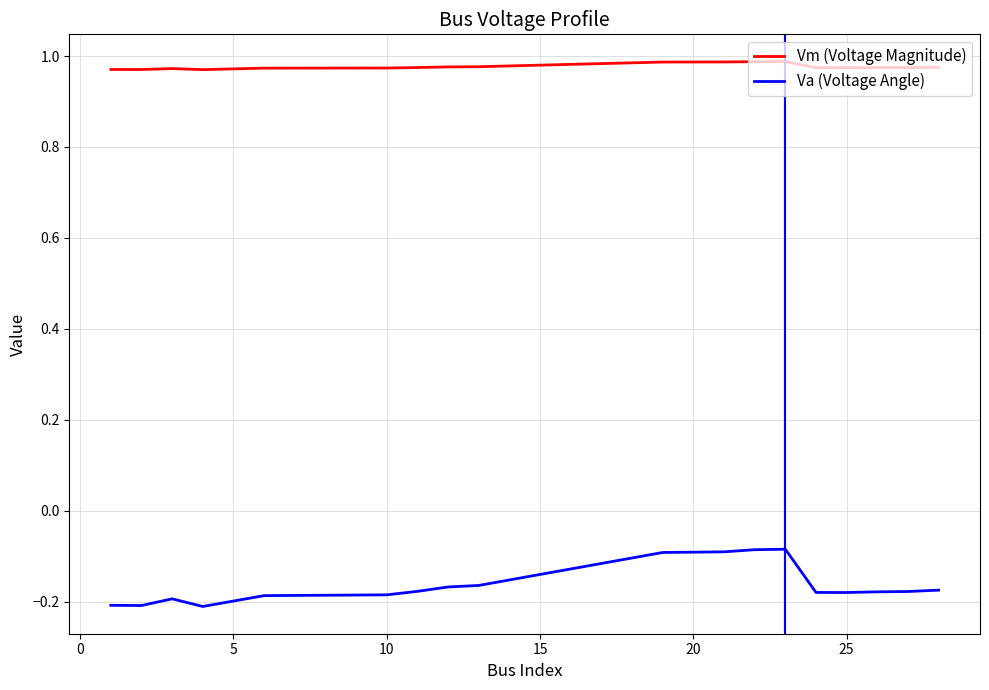

Which series has the widest spread of values?

Va (Voltage Angle)